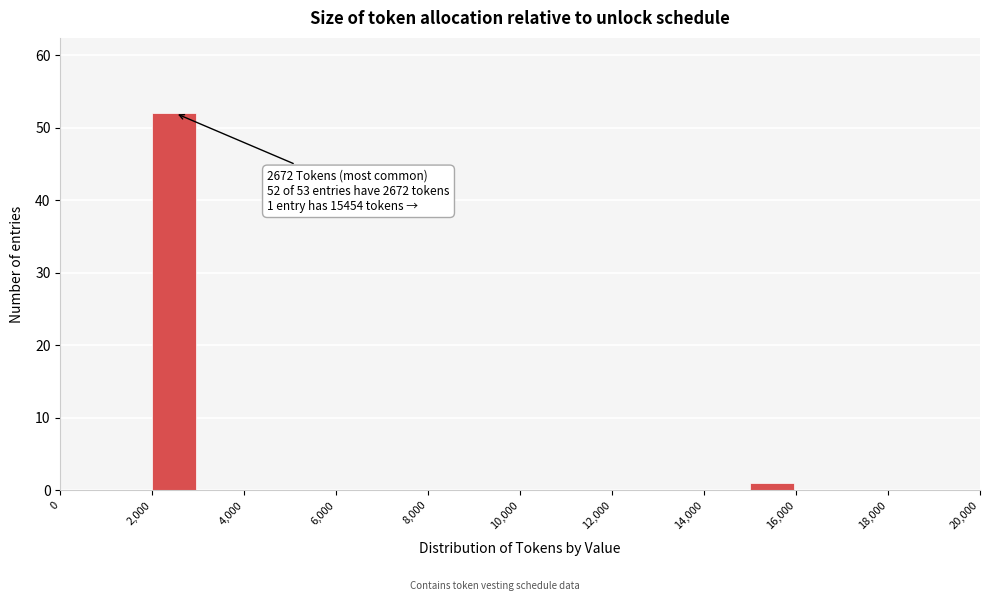

Which range on the x-axis has the tallest bar?

2000 to 3000